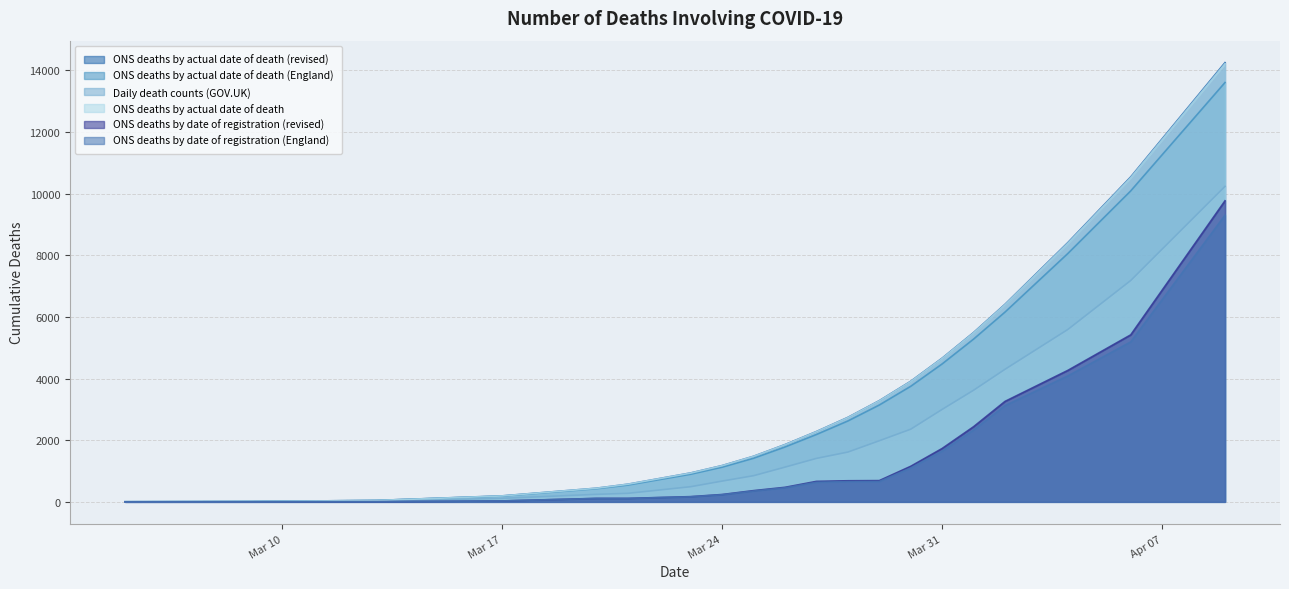

How many distinct data groups are displayed?

6